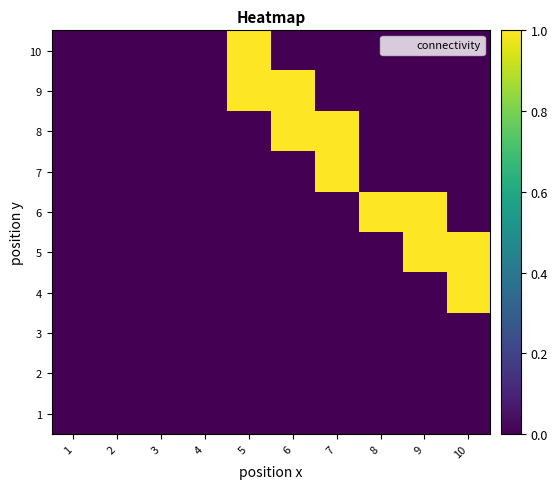

Count the number of data series in this chart.

10